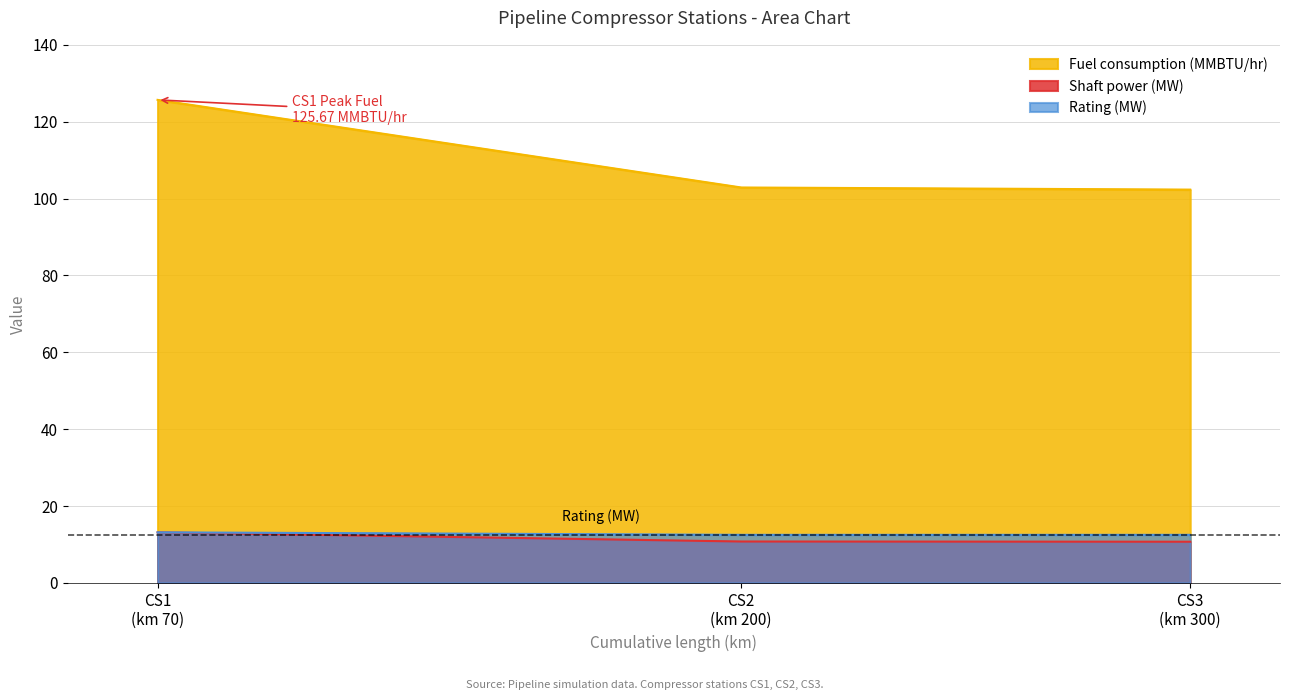

Reading left to right, list all the values displayed in this chart.

Fuel consumption (MMBTU/hr): 125.7	102.9	102.3
Shaft power (MW): 13.1	10.8	10.7
Rating (MW): 13.1	12.5	12.5